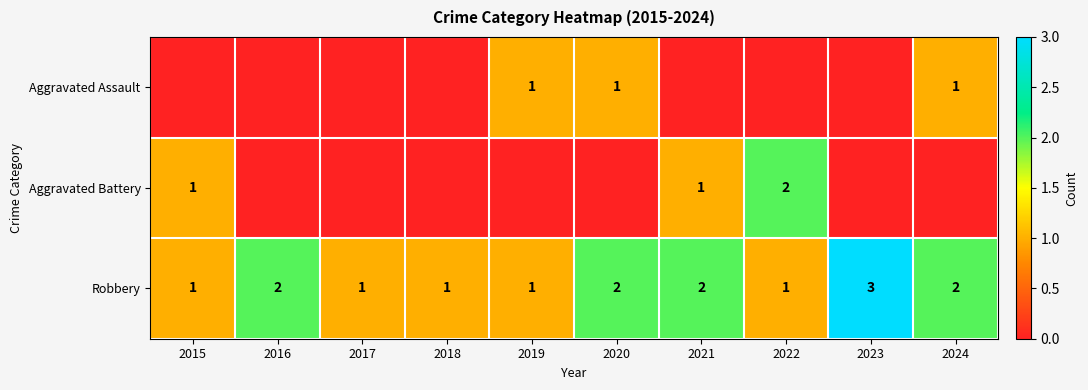

The value of Robbery at 2016 is 2. True or false?

True